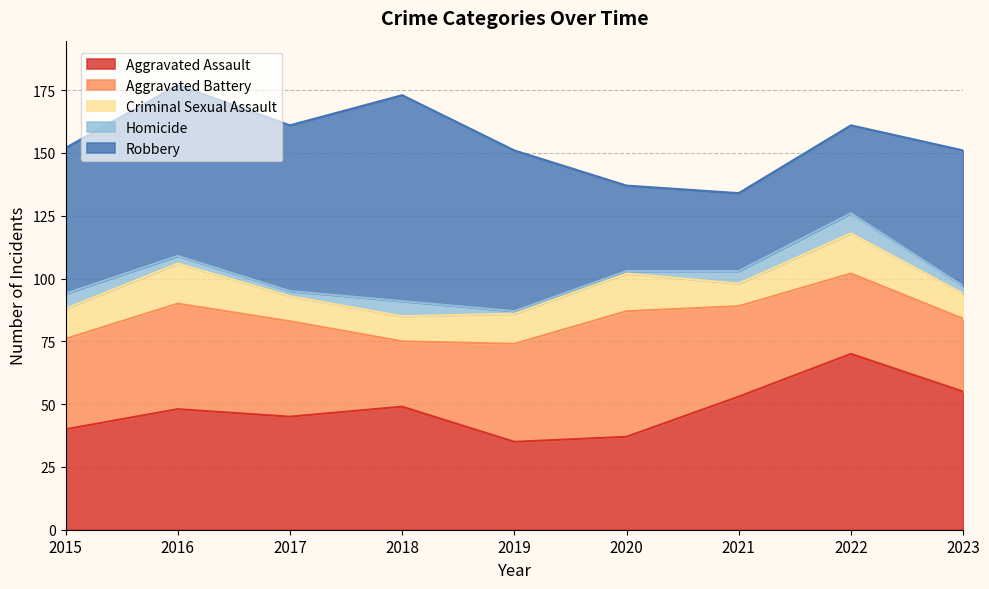

How many data points in Aggravated Assault are less than 48?

4